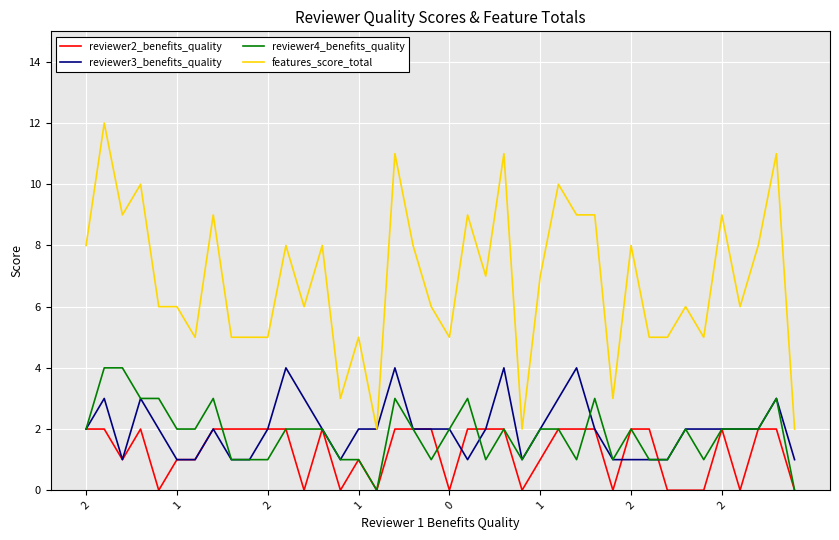

What is the sum of all reviewer2_benefits_quality values?

51